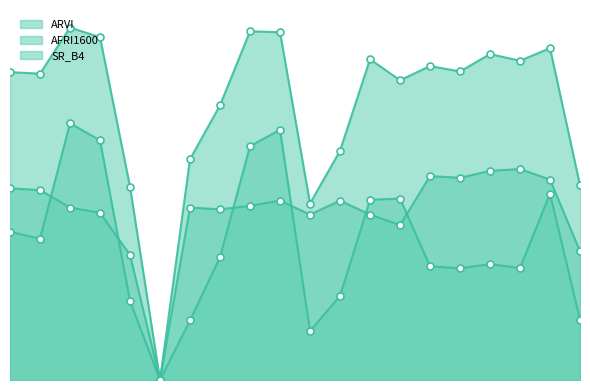

Which series has the widest spread of Y values?

ARVI